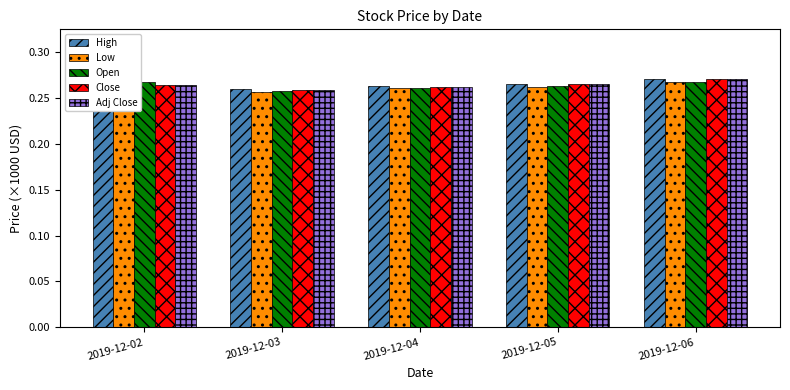

True or false: High has a value of 0.5 at 2019-12-06.

False